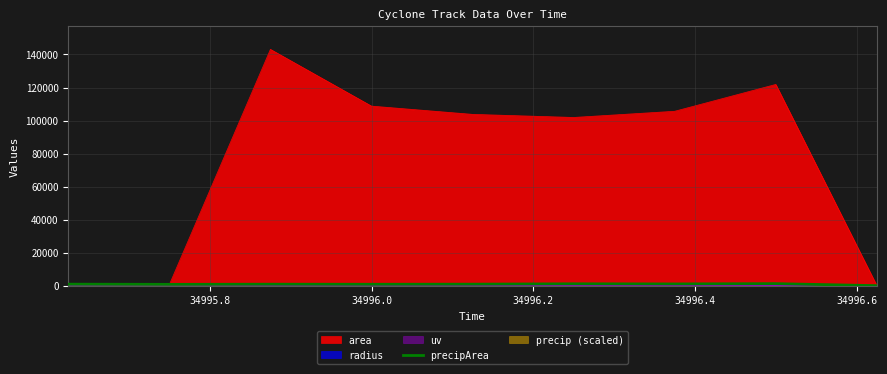

Which series has the largest range (max minus min)?

area